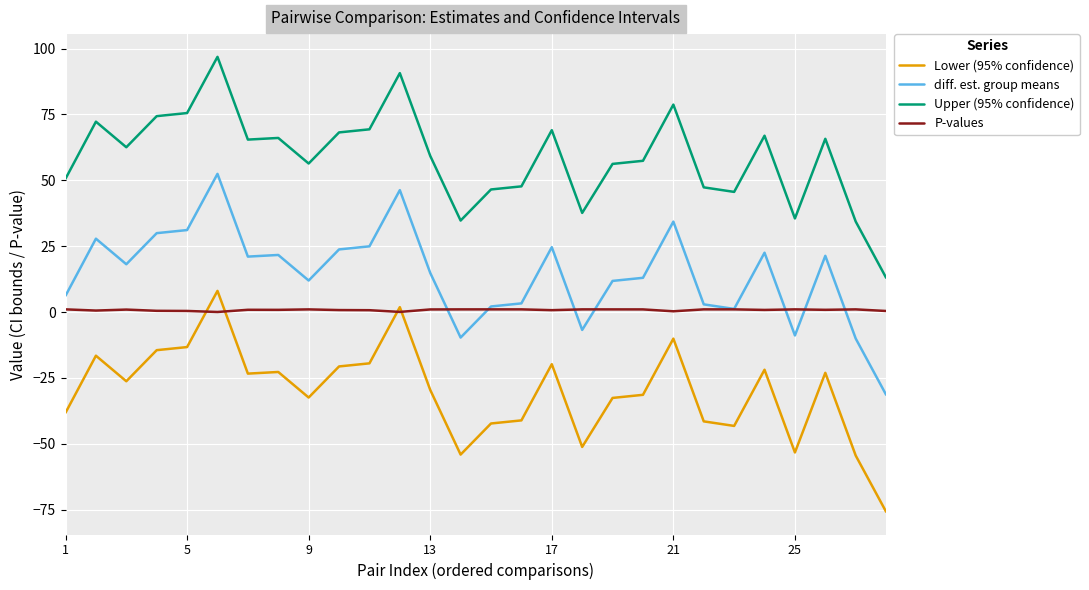

What is the difference between the maximum and second lowest values in the diff. est. group means series?

62.5